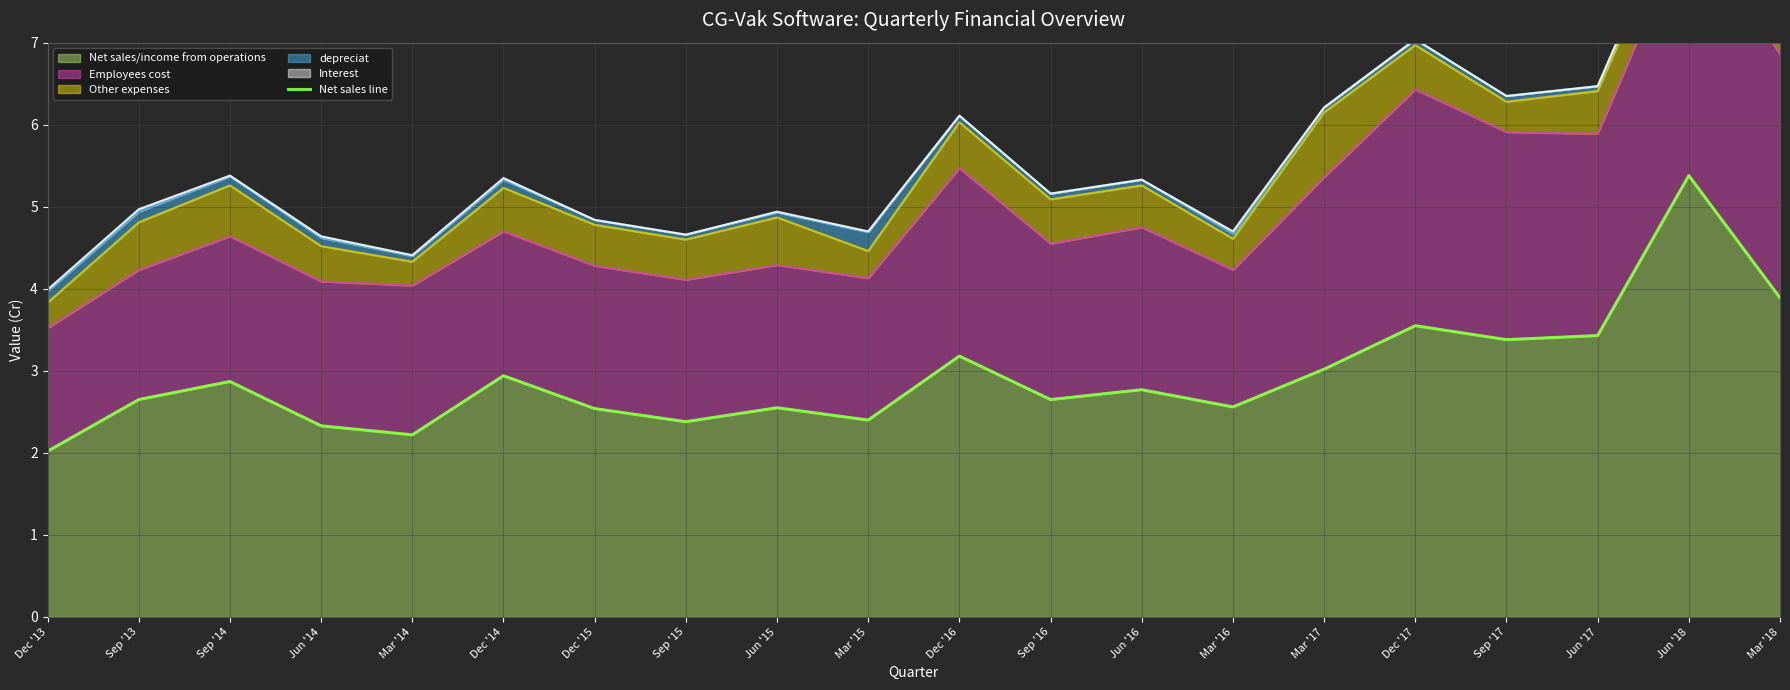

Read the value at Dec '17.

3.5